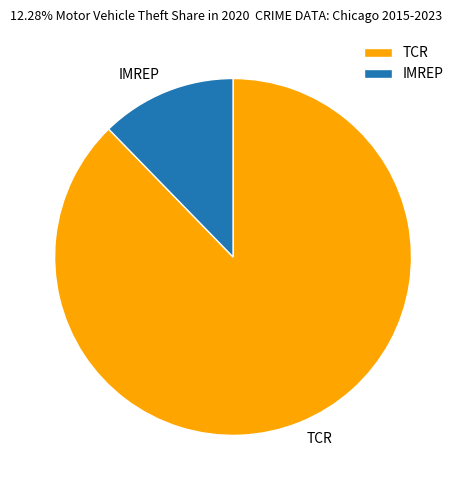

What is the largest slice in the pie chart?

TCR